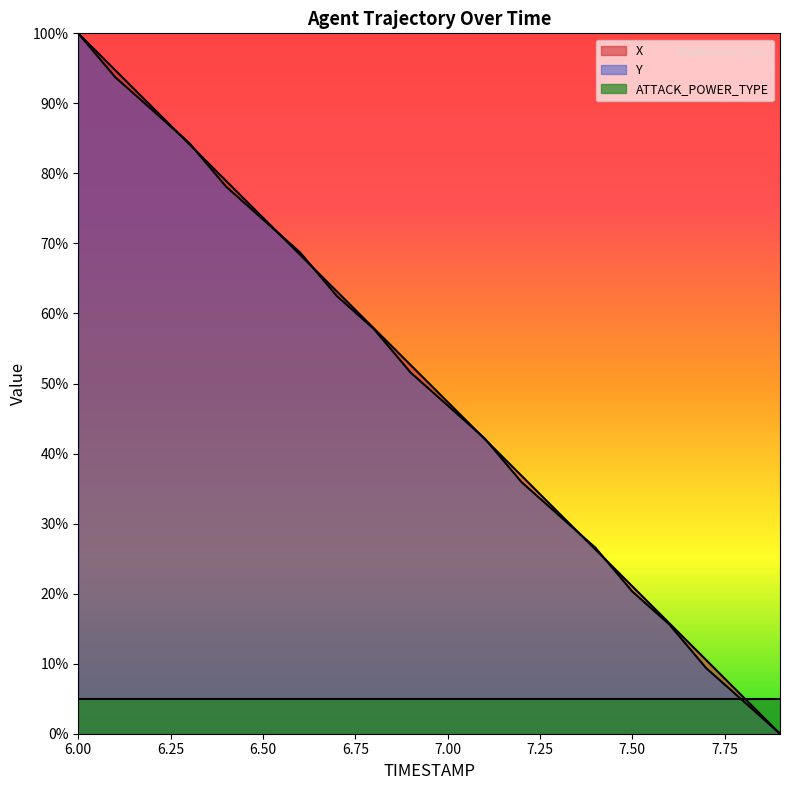

Is it true that ATTACK_POWER_TYPE equals 5.0 at 7.00?

True